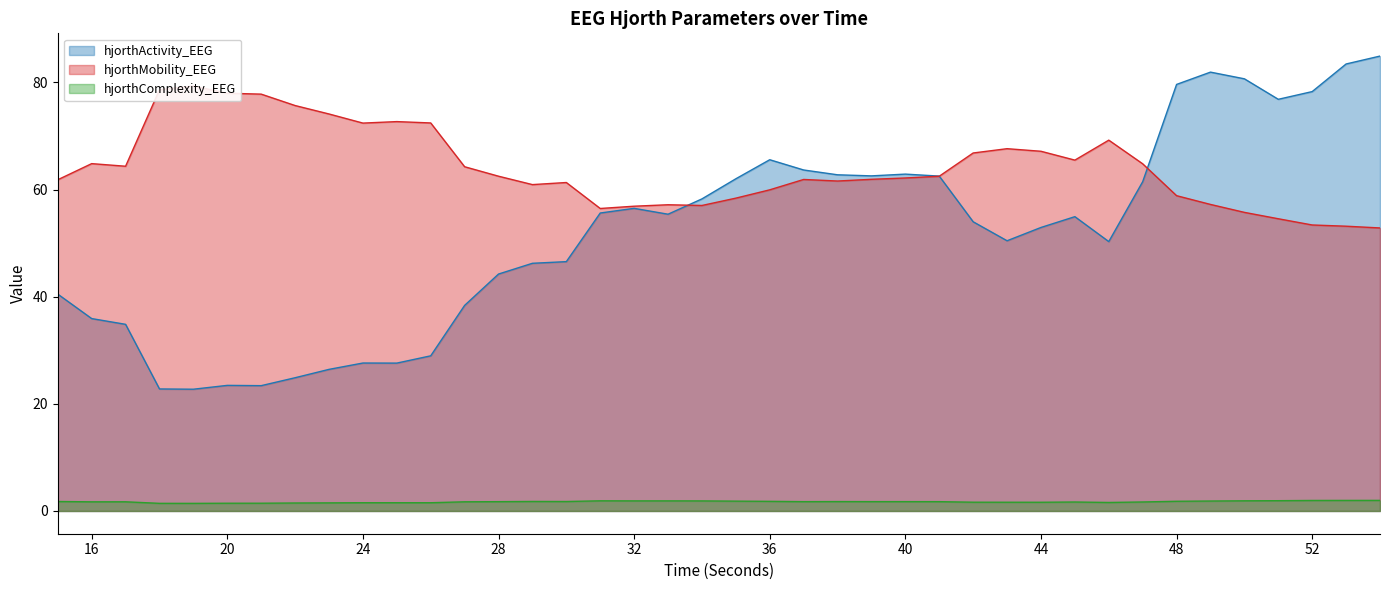

At which category does hjorthActivity_EEG reach its first local peak?

20